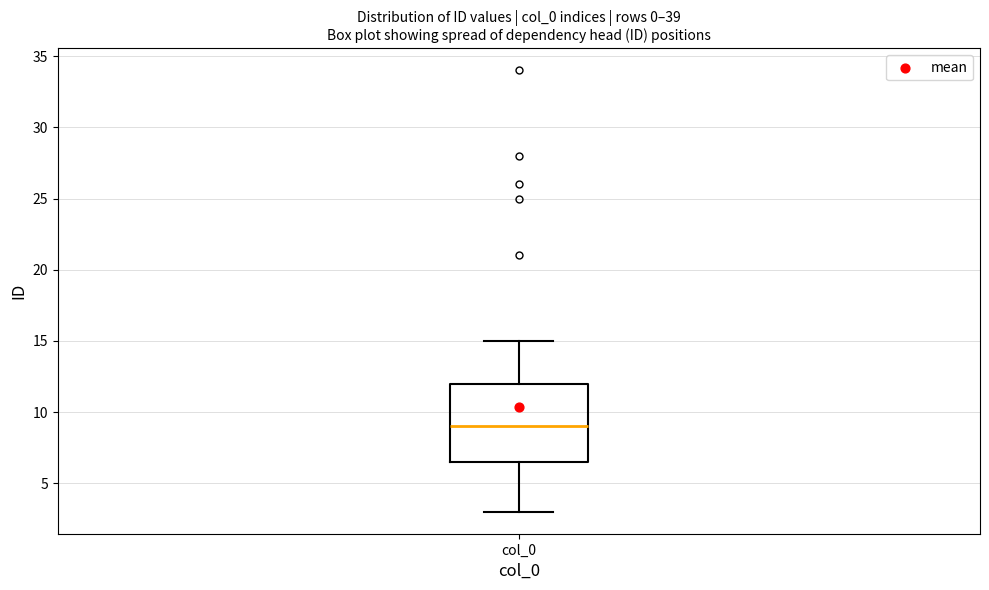

Read this box plot against the y-axis: the position of the median line, the range covered by the box, and the ends of both whiskers. The values are not printed on the chart, so give them approximately, as read against the axis.

median 9.0, box 6.5 to 12.0, whiskers 3.0 to 15.0